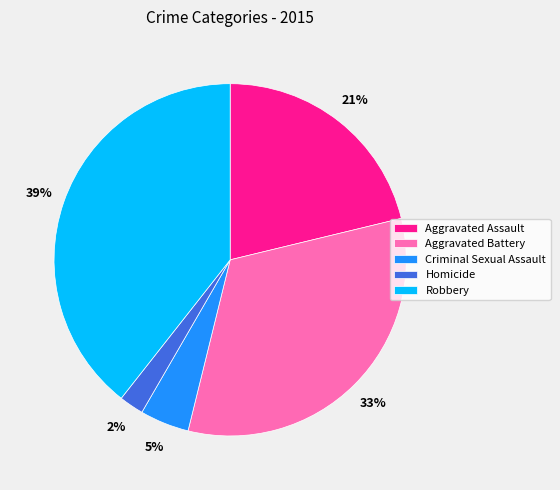

Is there any slice that represents more than half of the pie?

No